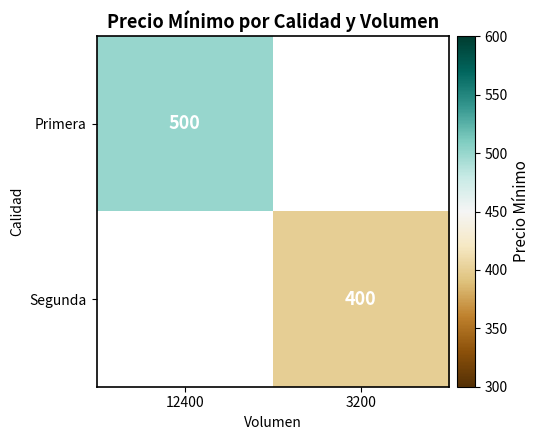

True or false: Primera has a value of 740 at 12400.

False